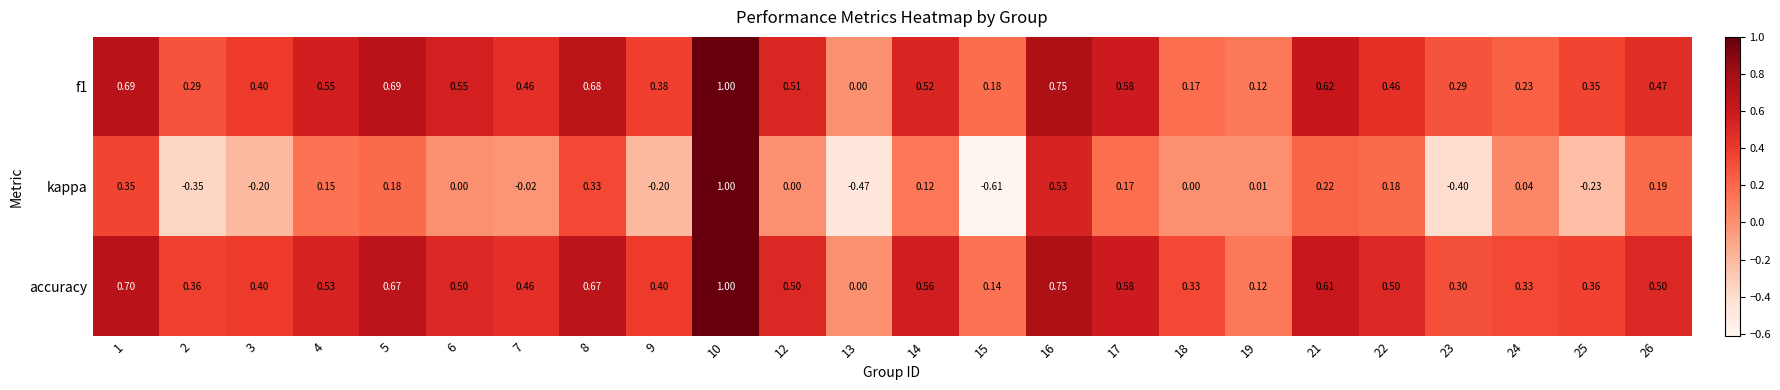

Between 5 and 6, which series saw the biggest shift?

kappa